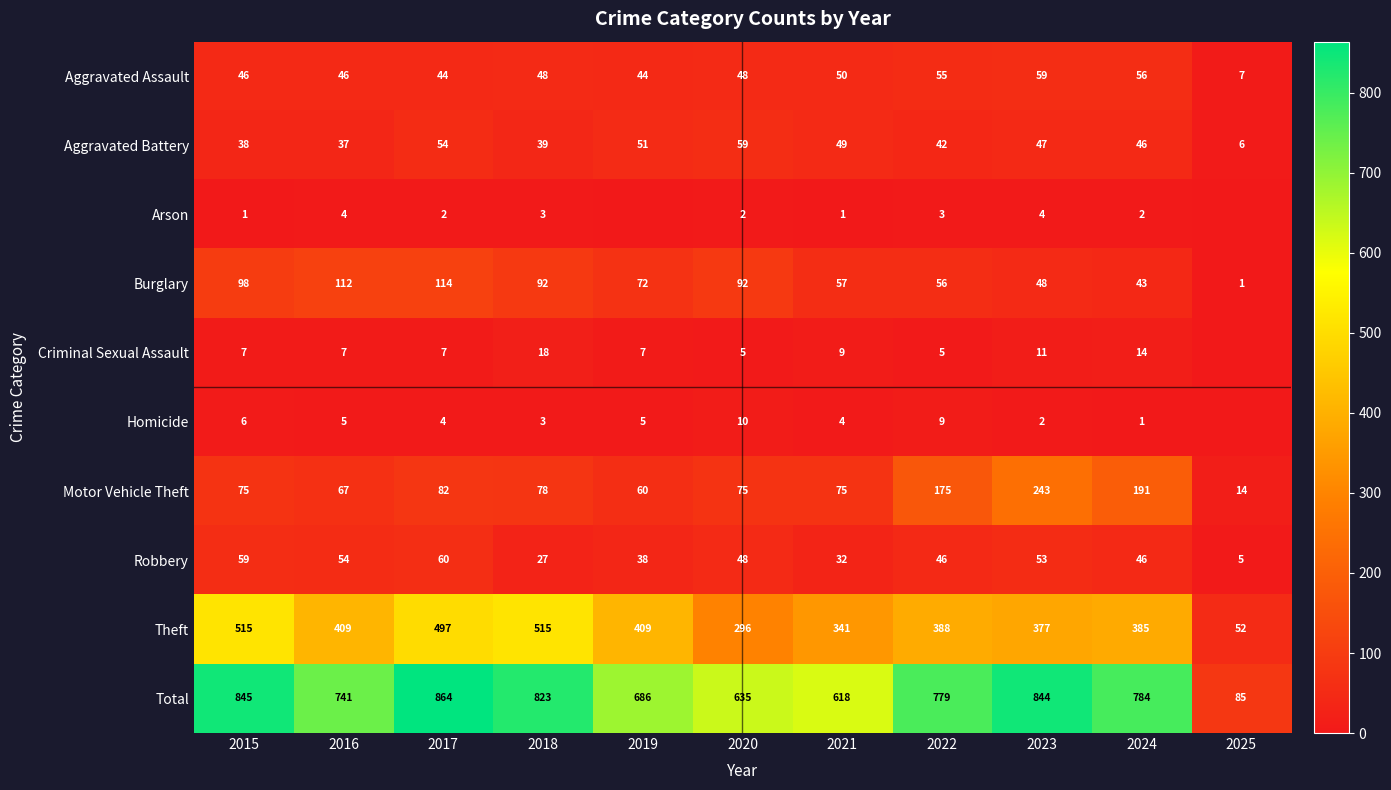

At which label does Burglary reach its peak?

2017